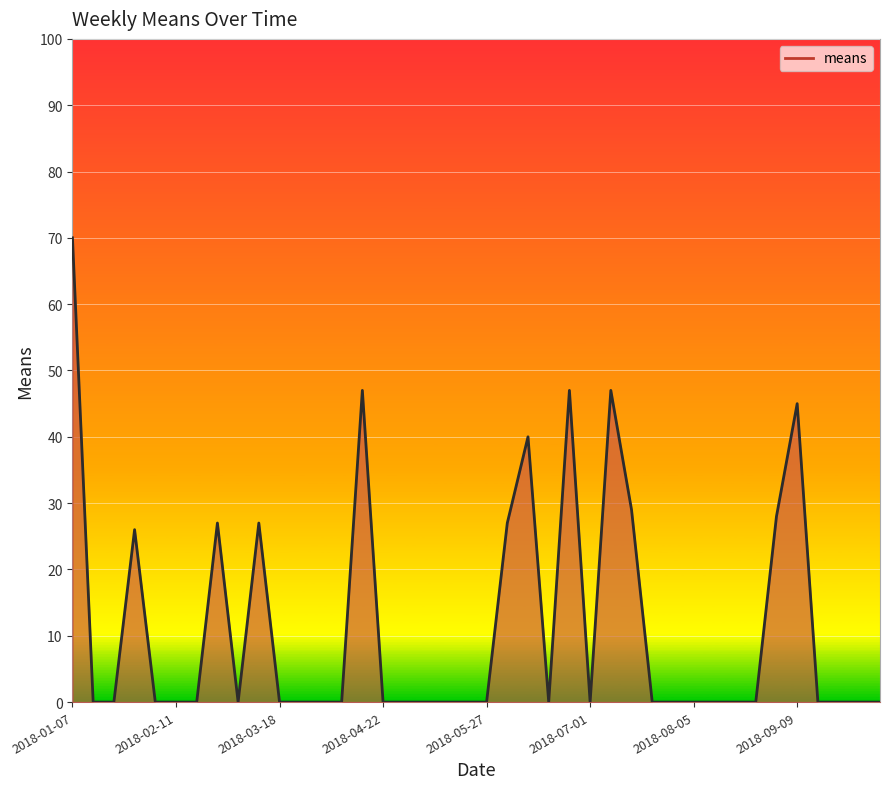

What is the sum of all values?

460